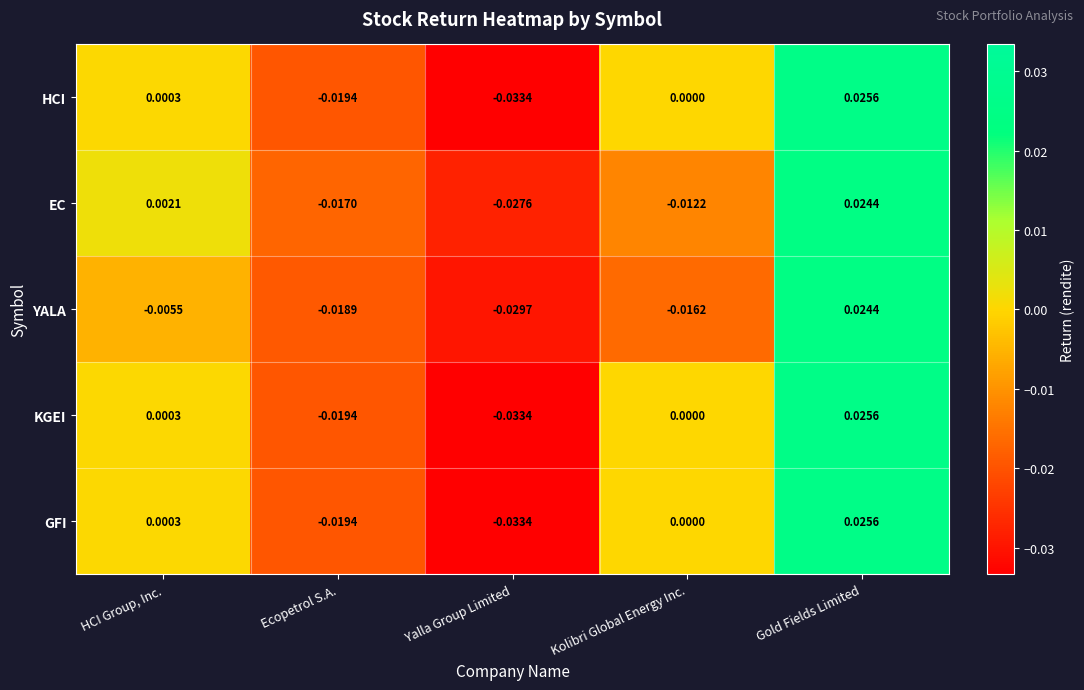

At which category does the chart reach its minimum across all series?

Yalla Group Limited